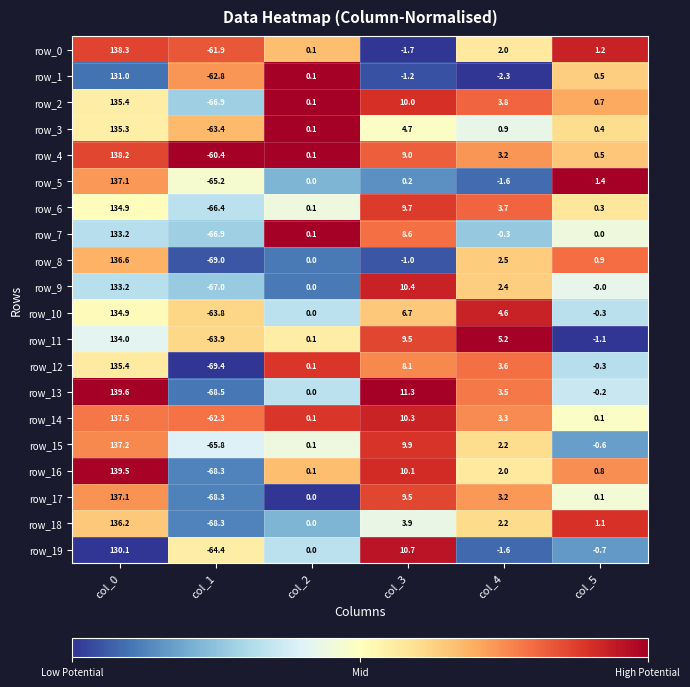

What is the sum of all row_13 values?

85.7